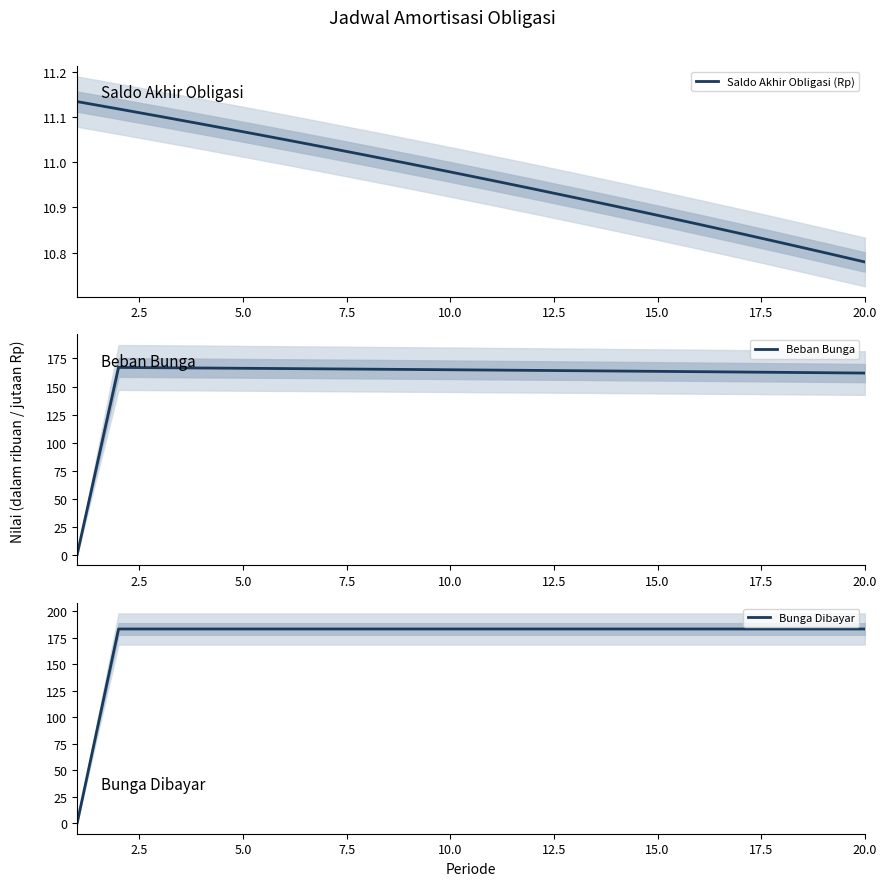

The value of Saldo Akhir Obligasi (Rp) at 20.0 is 6.1. True or false?

False